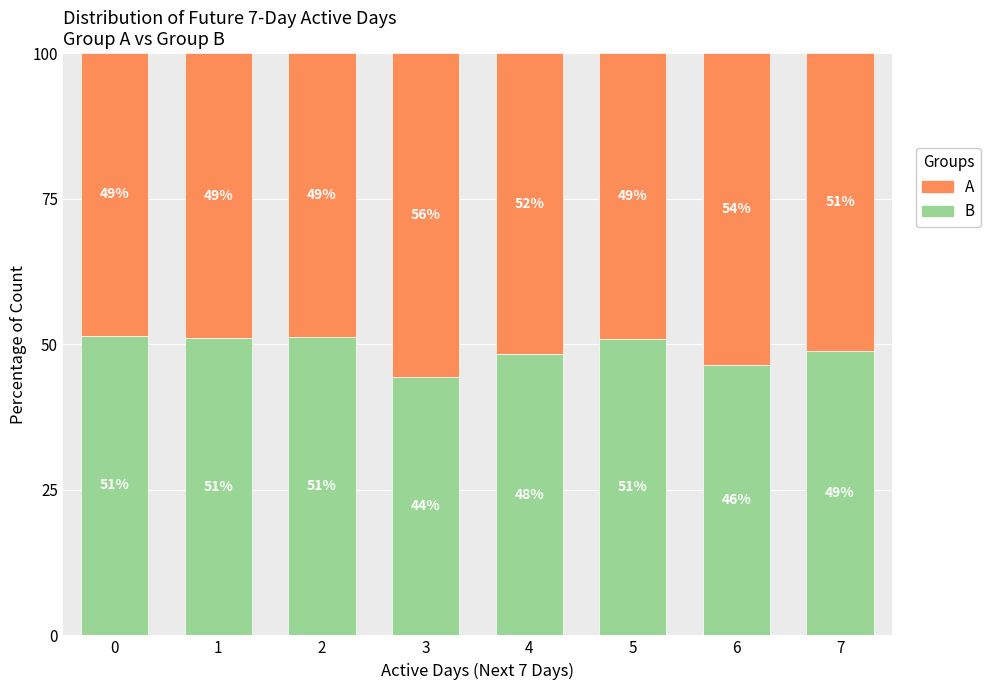

What are all the series names shown in the legend?

A, B